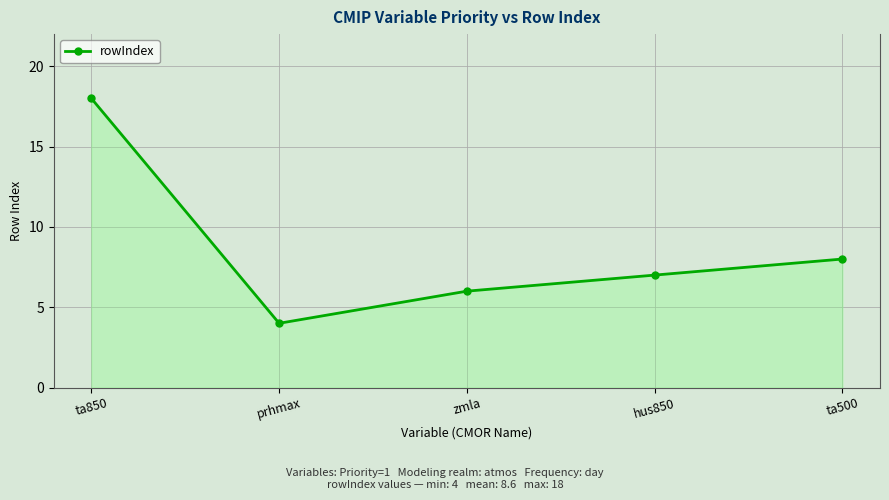

At which category does the chart reach its minimum across all series?

prhmax